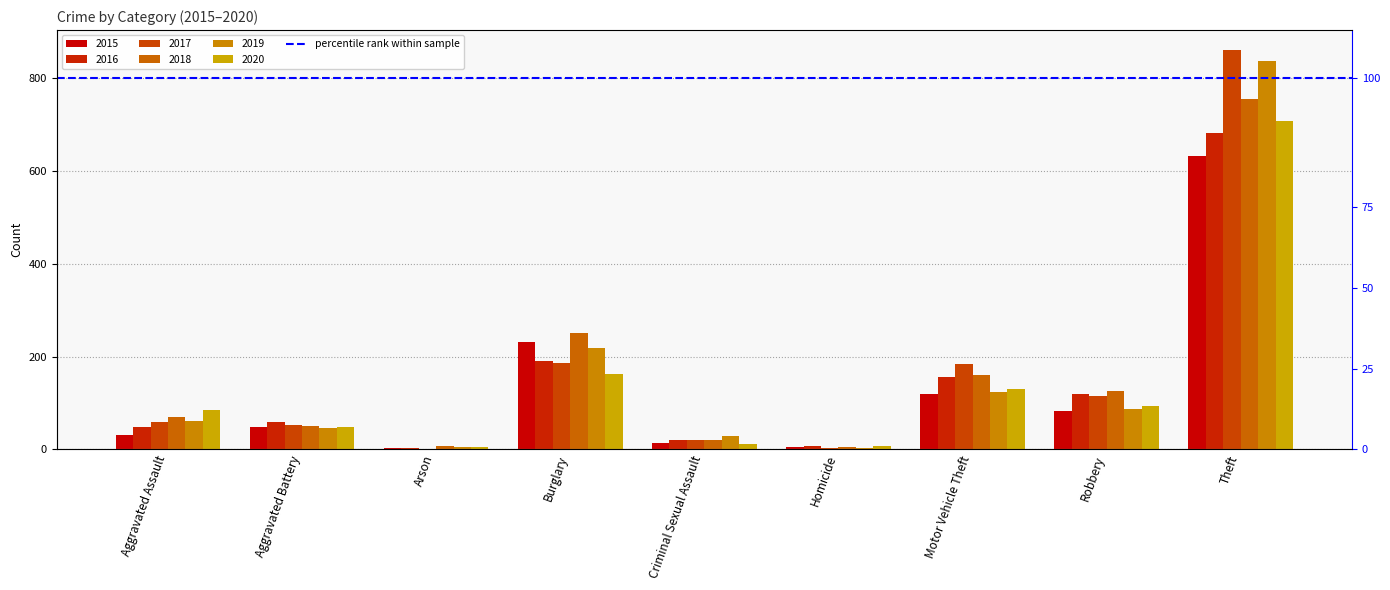

What is the spread (max minus min) of values at Theft?

228